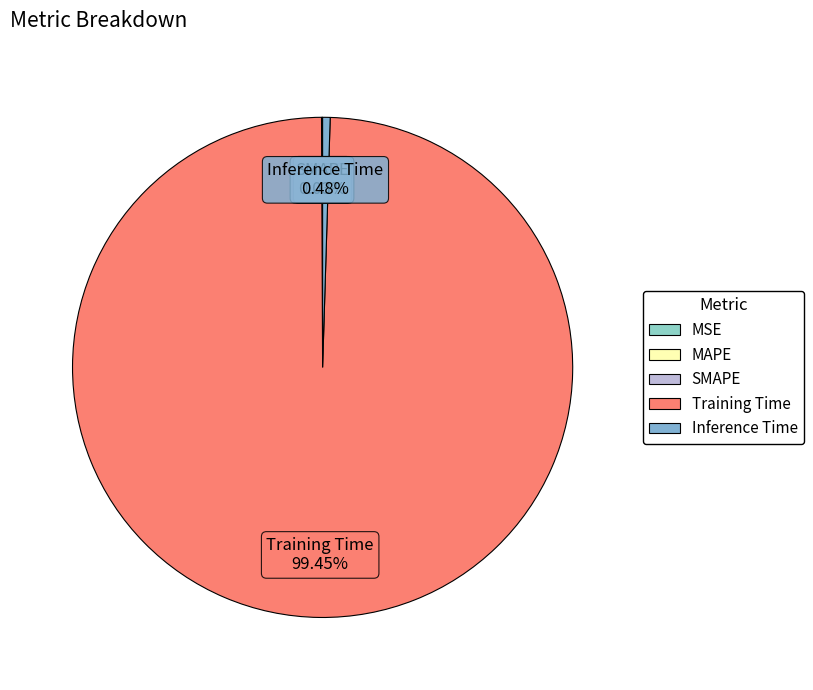

Which category has the biggest portion of the pie?

Training Time